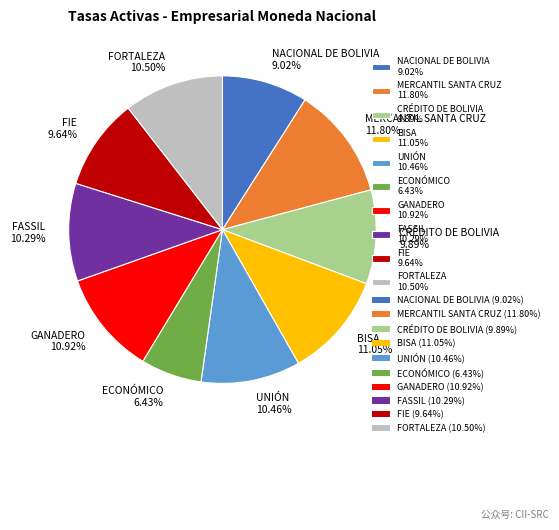

What is the ratio of the value at FIE 9.64% to the value at NACIONAL DE BOLIVIA 9.02%?

1.1